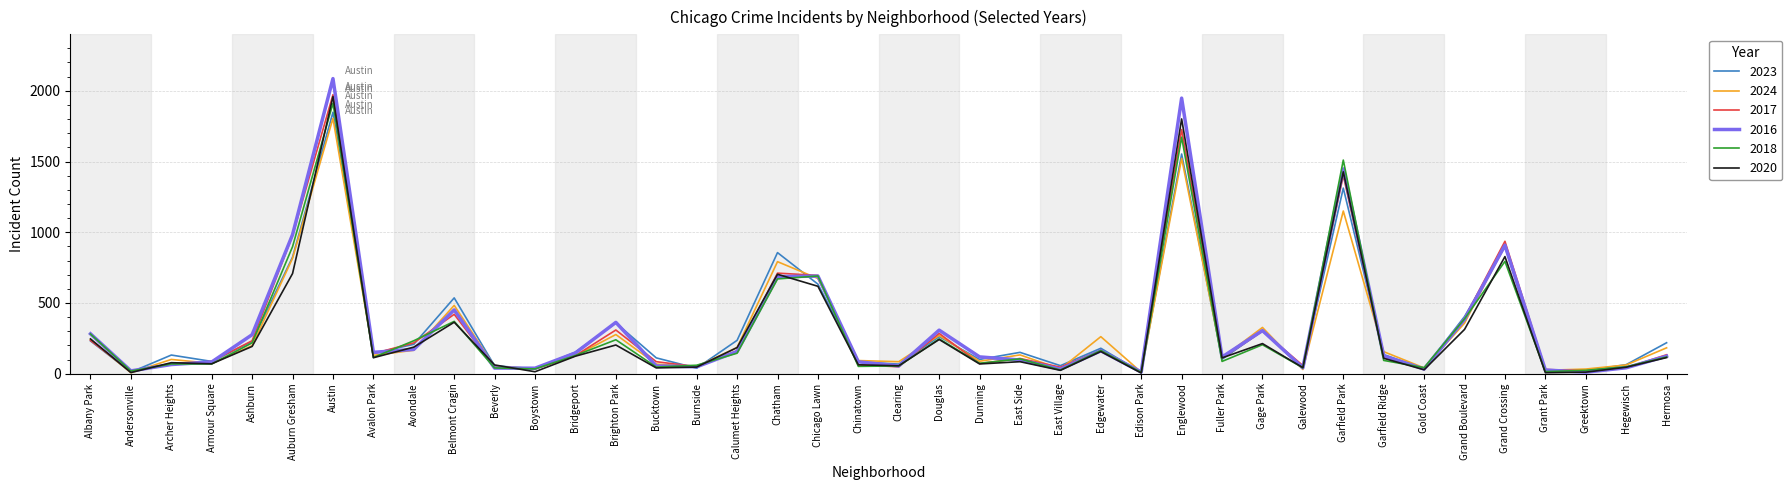

What is the greatest value displayed?

2086